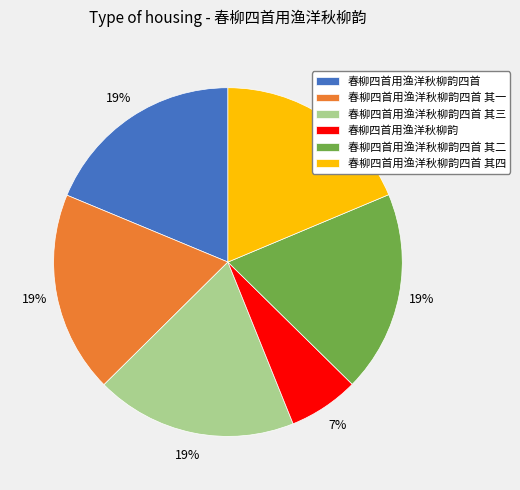

Do 春柳四首用渔洋秋柳韵四首 其二 and 春柳四首用渔洋秋柳韵四首 其三 together represent more than half of the pie?

No